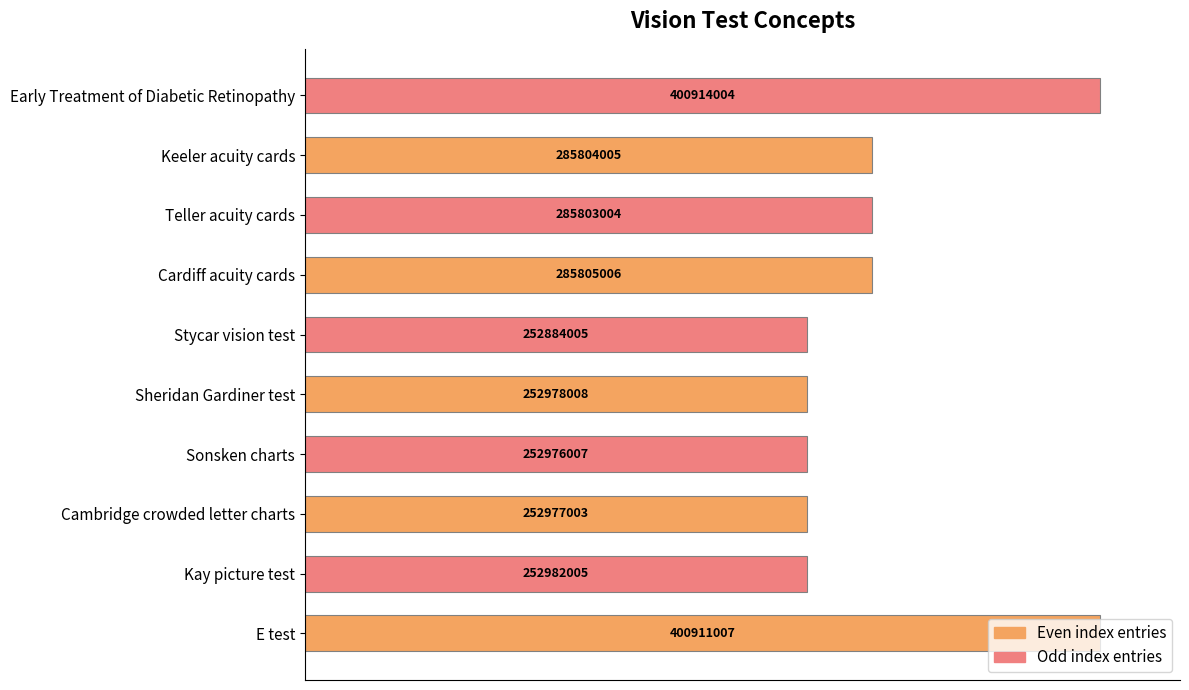

How many bars are there in total?

10